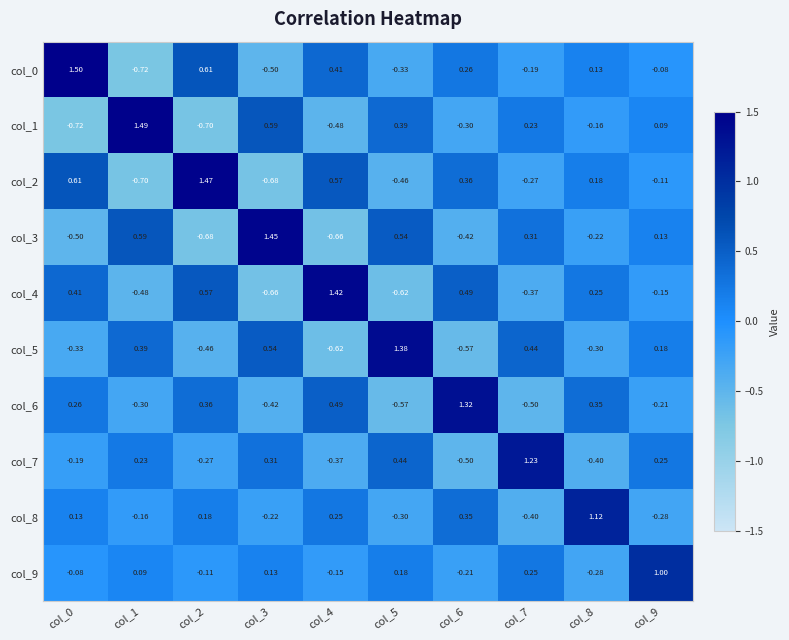

How many categories are shown in the chart?

10